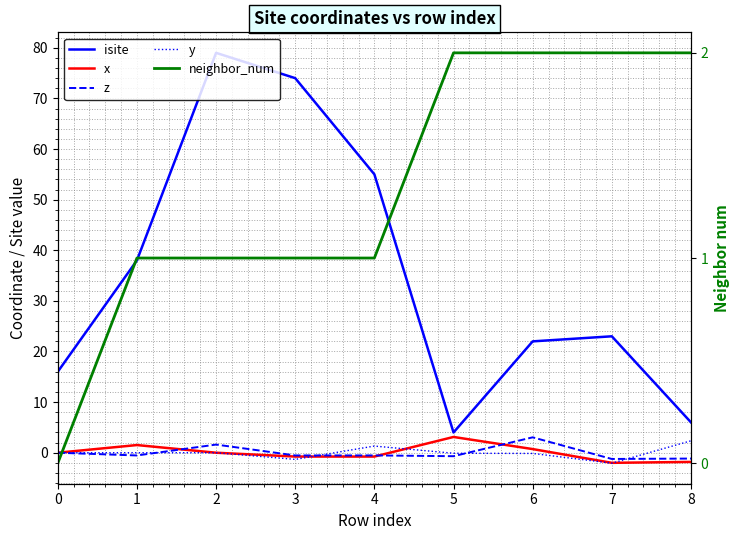

True or false: y has more than 2 points higher than both neighbors.

False